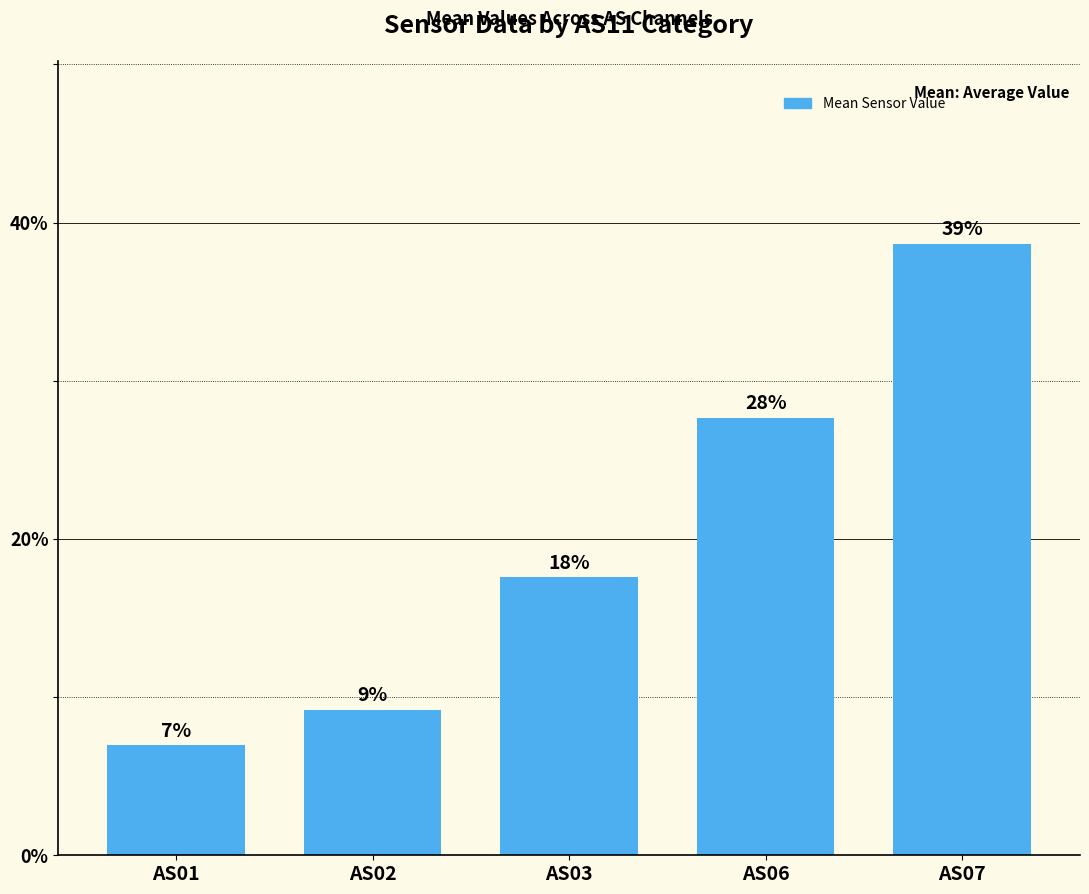

How many bars are there in total?

5